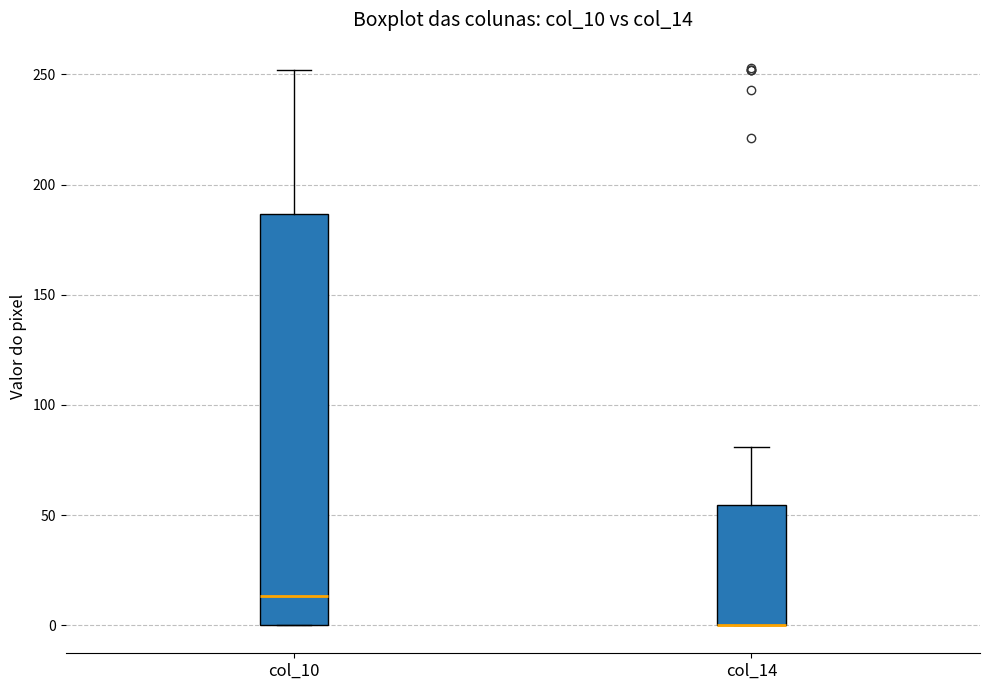

Reading left to right, transcribe this box plot: for each box, give where its median line is, the range the box spans, and where its two whiskers end, as read against the y-axis. The values are not printed on the chart, so give them approximately, as read against the axis.

col_10: median 15, box 0 to 185, whiskers 0 to 250
col_14: median 0 (drawn on the box's lower edge), box 0 to 55, whiskers 0 to 80